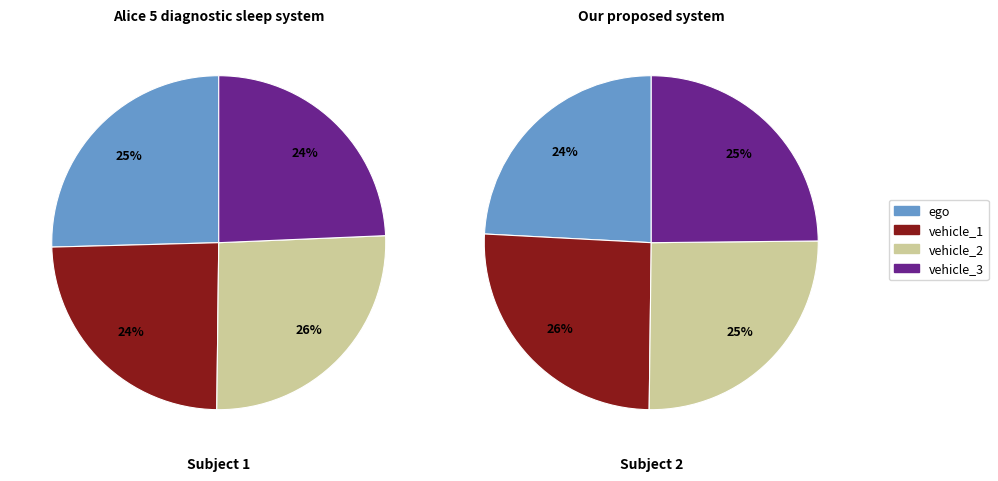

What is the ratio of the value at ego to the value at vehicle_3?

1.0